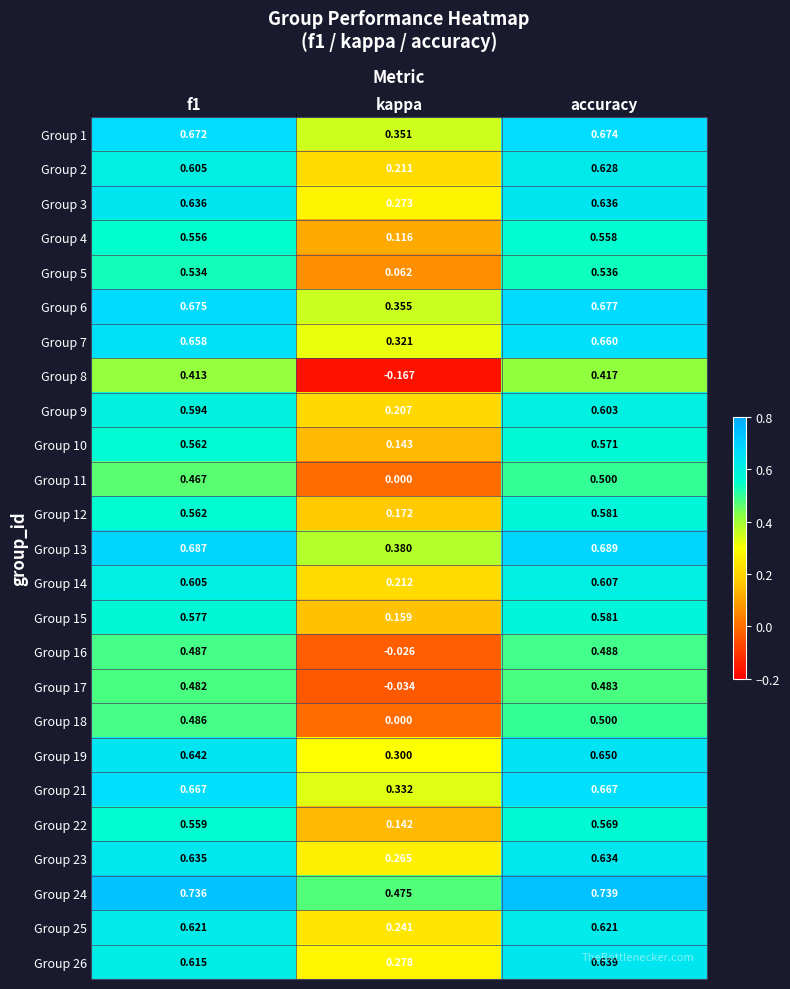

Which category has the highest value in the Group 1 series?

accuracy